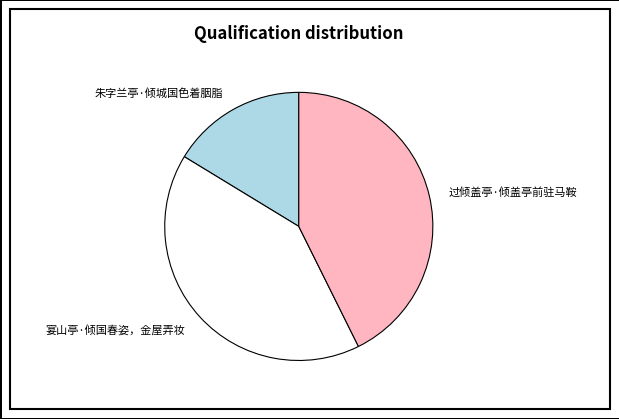

How many slices are in this pie chart?

3